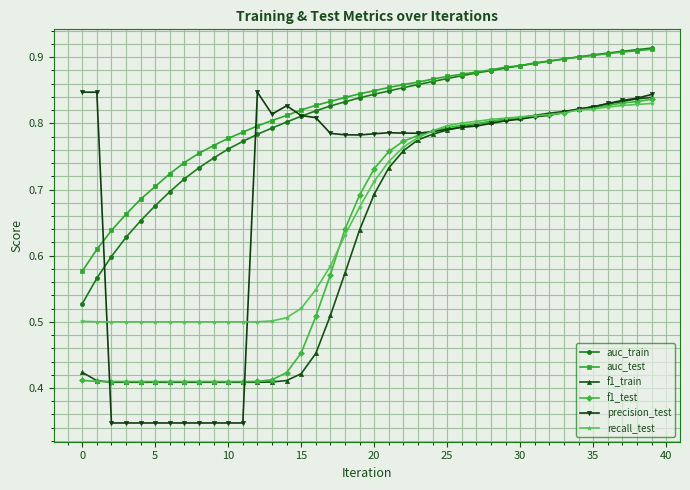

True or false: auc_test and f1_train cross at least once.

False